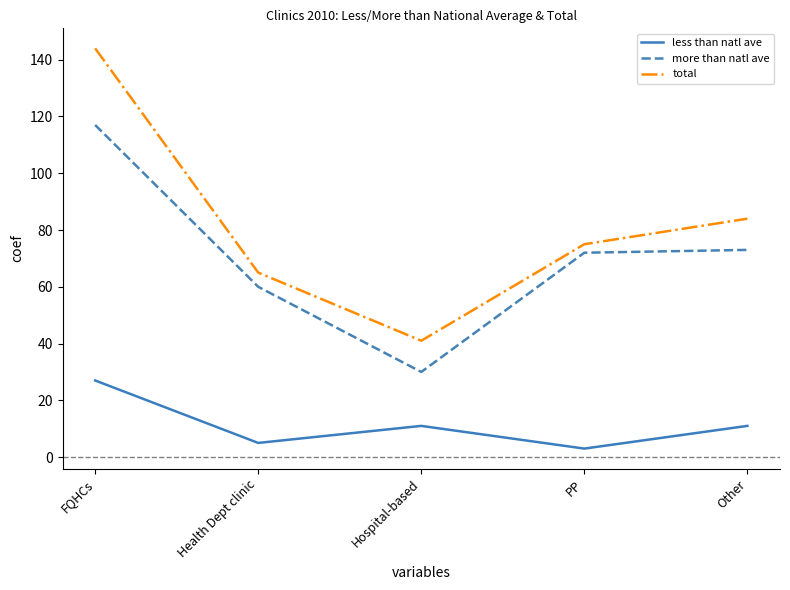

Which category has the highest value in the less than natl ave series?

FQHCs